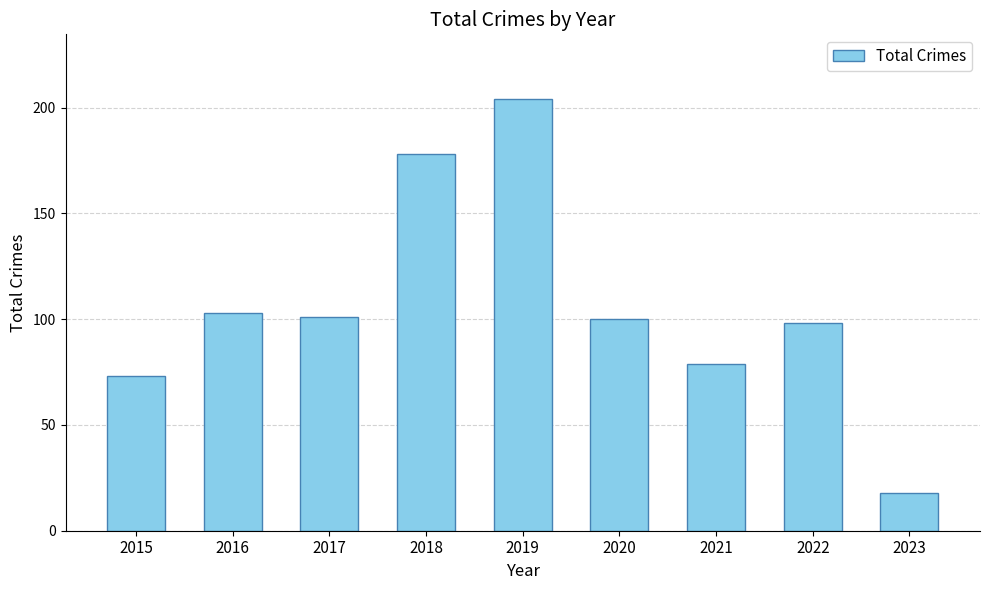

Are the bars horizontal?

No